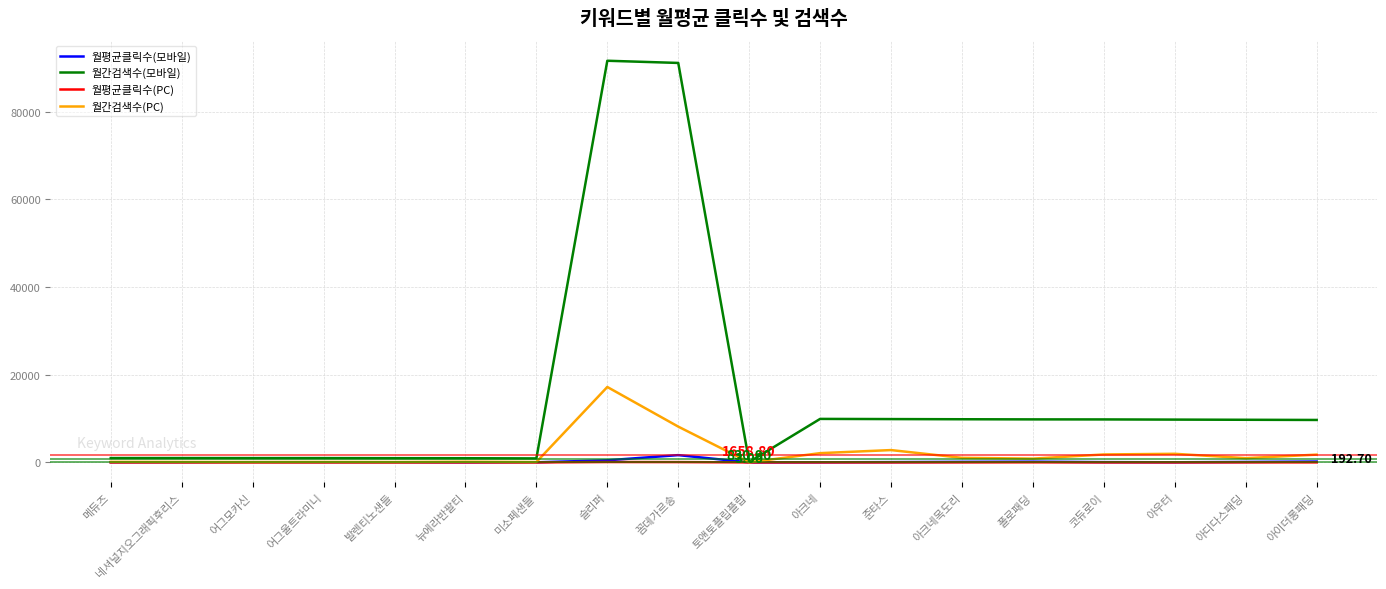

At which category is the sum across all series the highest?

슬리퍼